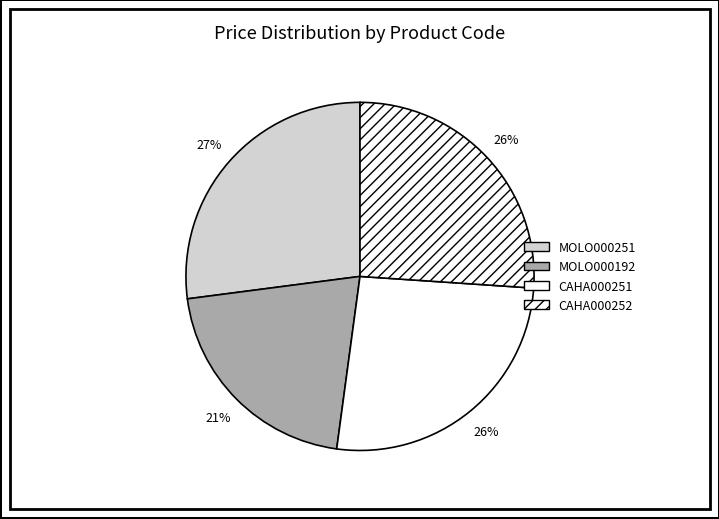

How many slices are in this pie chart?

4